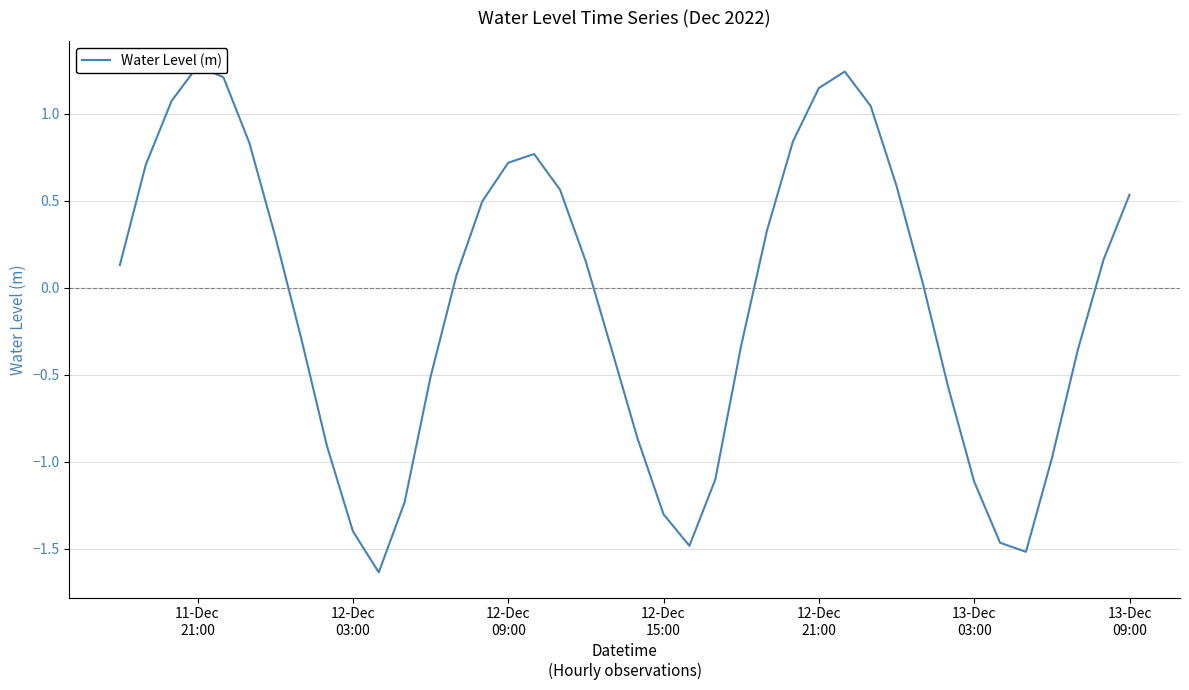

How many data points does each series have?

40